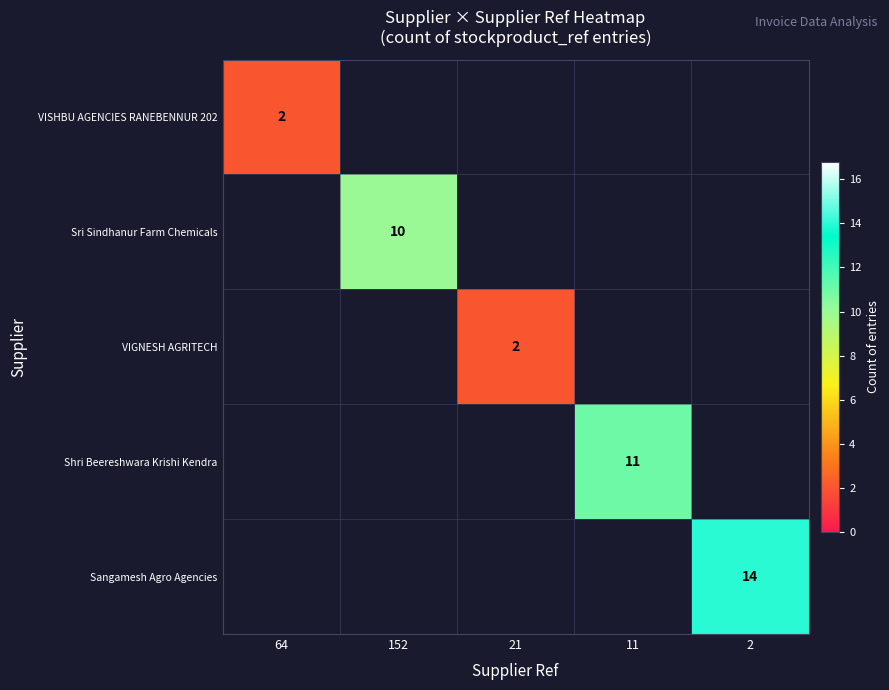

The Sri Sindhanur Farm Chemicals series shows 10 at 152. True or false?

True